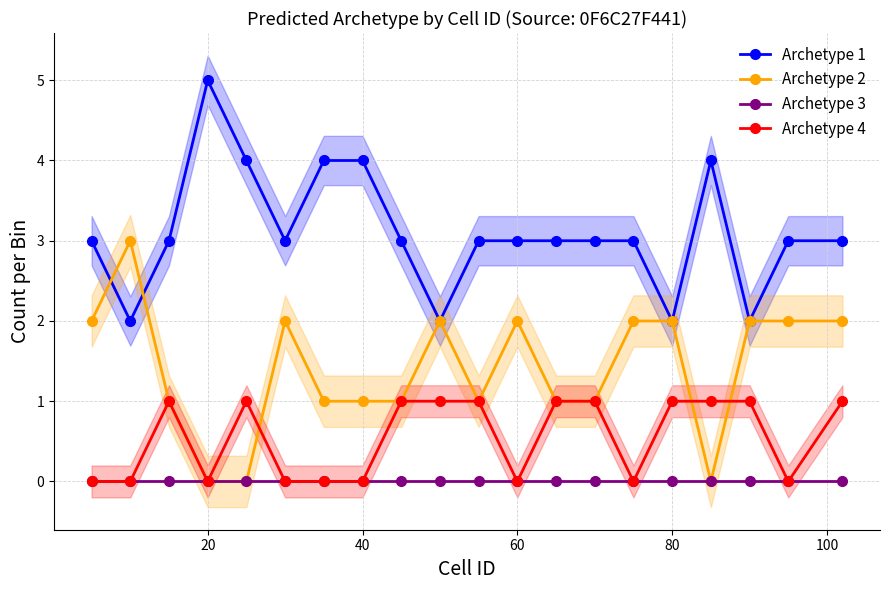

True or false: Archetype 2 has more than 0 interior local peaks.

True